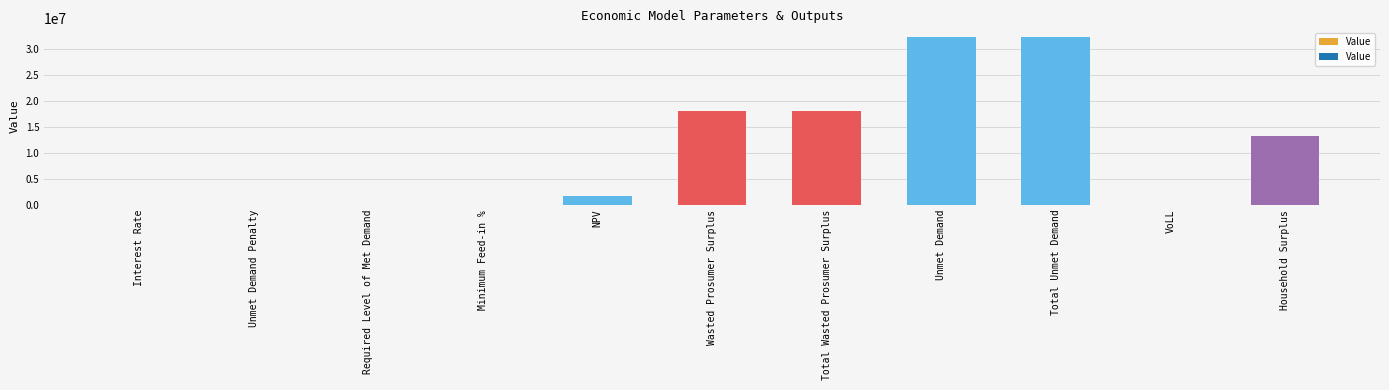

Read the value at Total Wasted Prosumer Surplus.

18093321.8